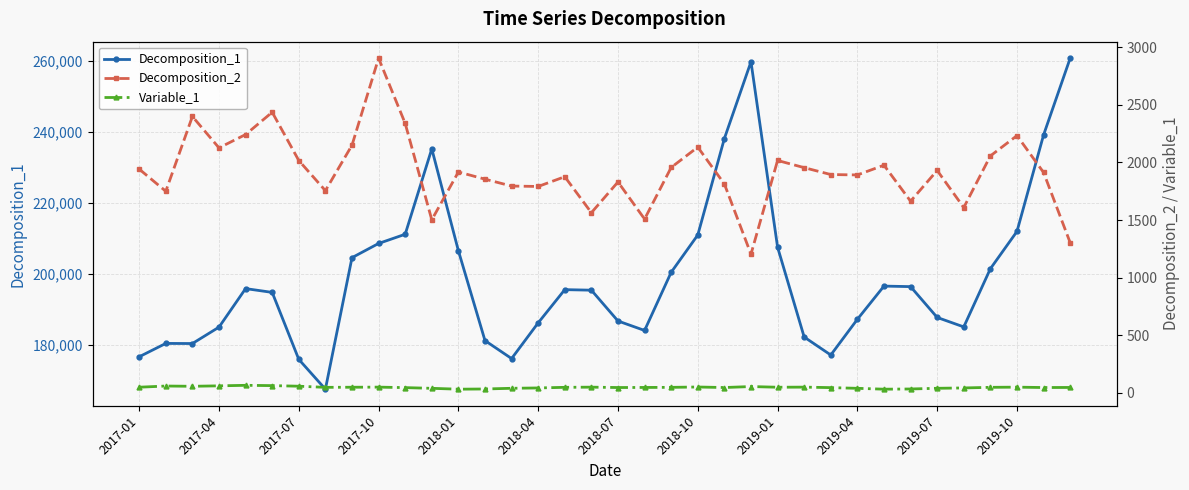

How many series are shown in this chart?

3